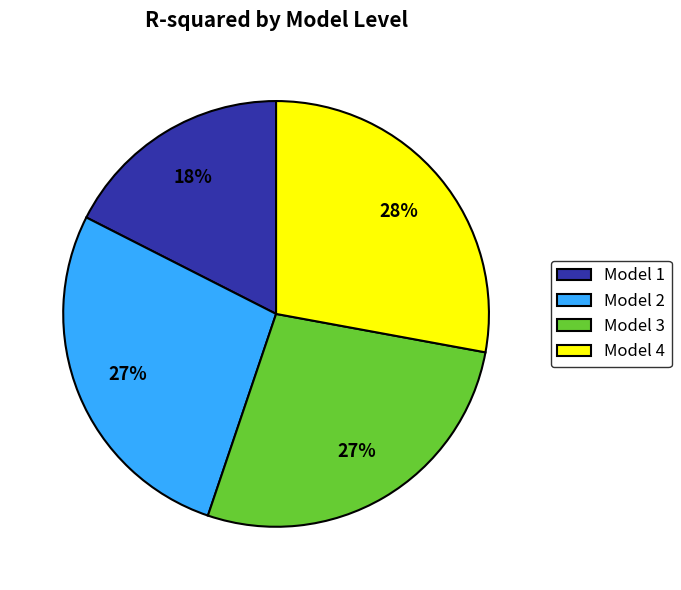

Which has a higher value, Model 1 or Model 4?

Model 4